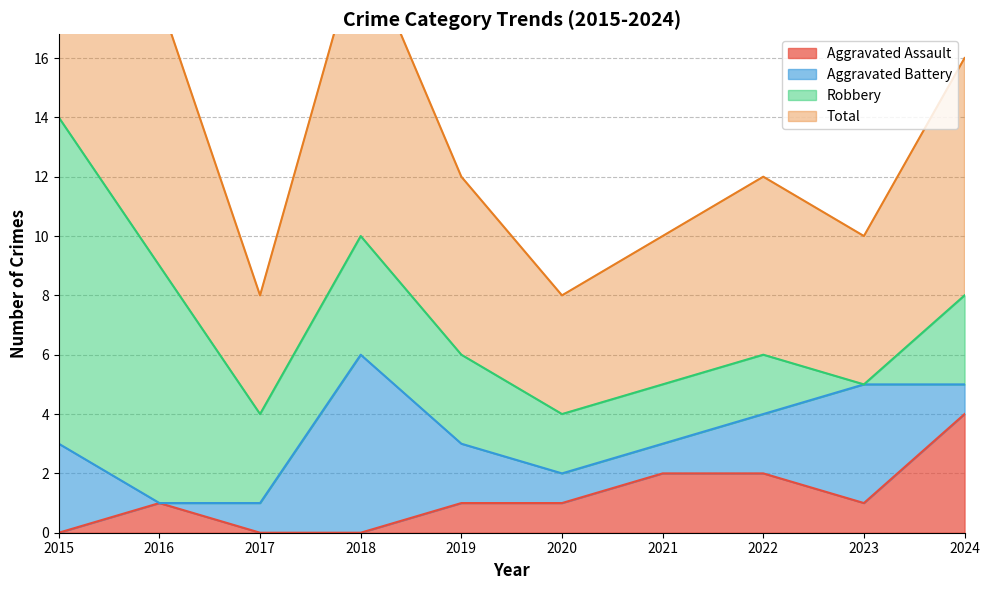

The Aggravated Assault series shows 0 at 2015. True or false?

True